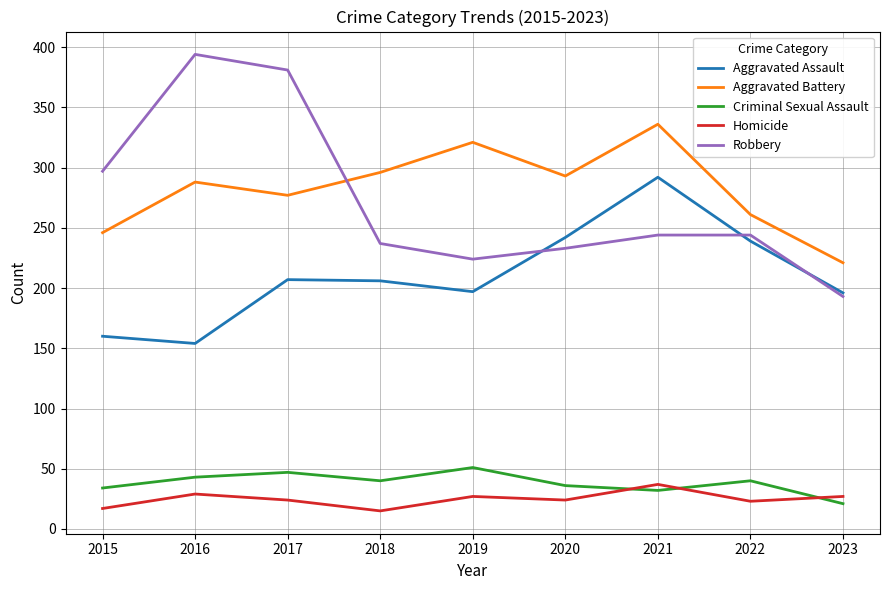

How many interior local valleys does the Aggravated Battery series have?

2